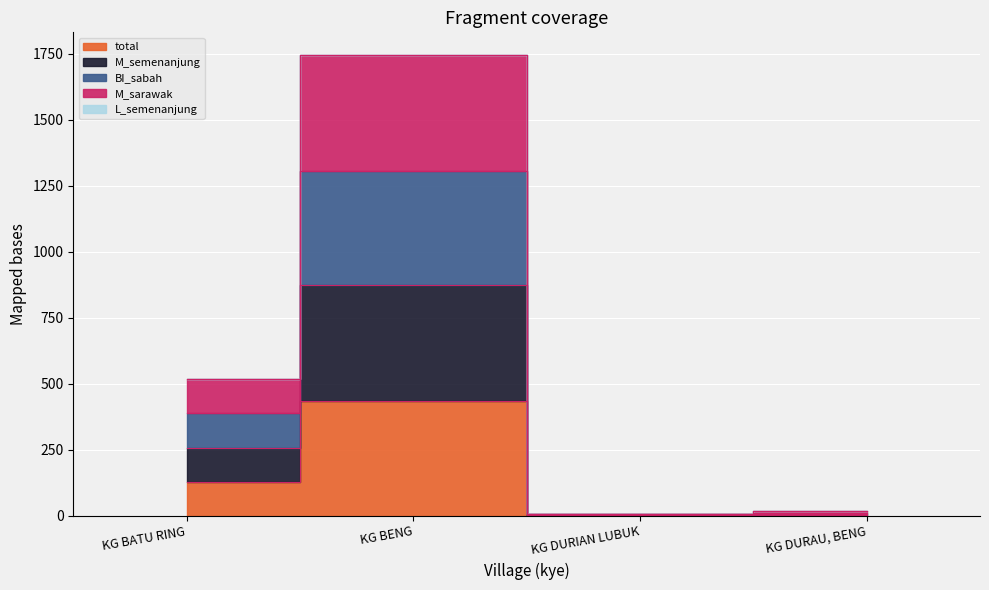

True or false: M_sarawak has a value of 3010 at KG BENG.

False